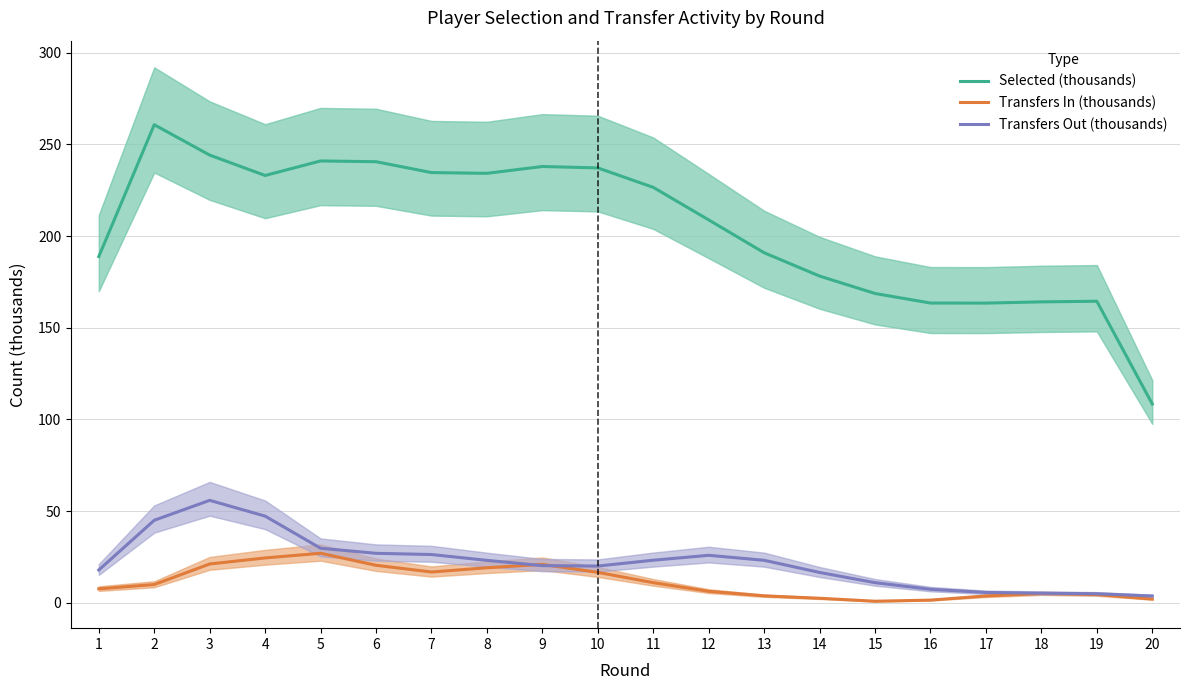

Does the chart display data point markers on the line(s)?

No